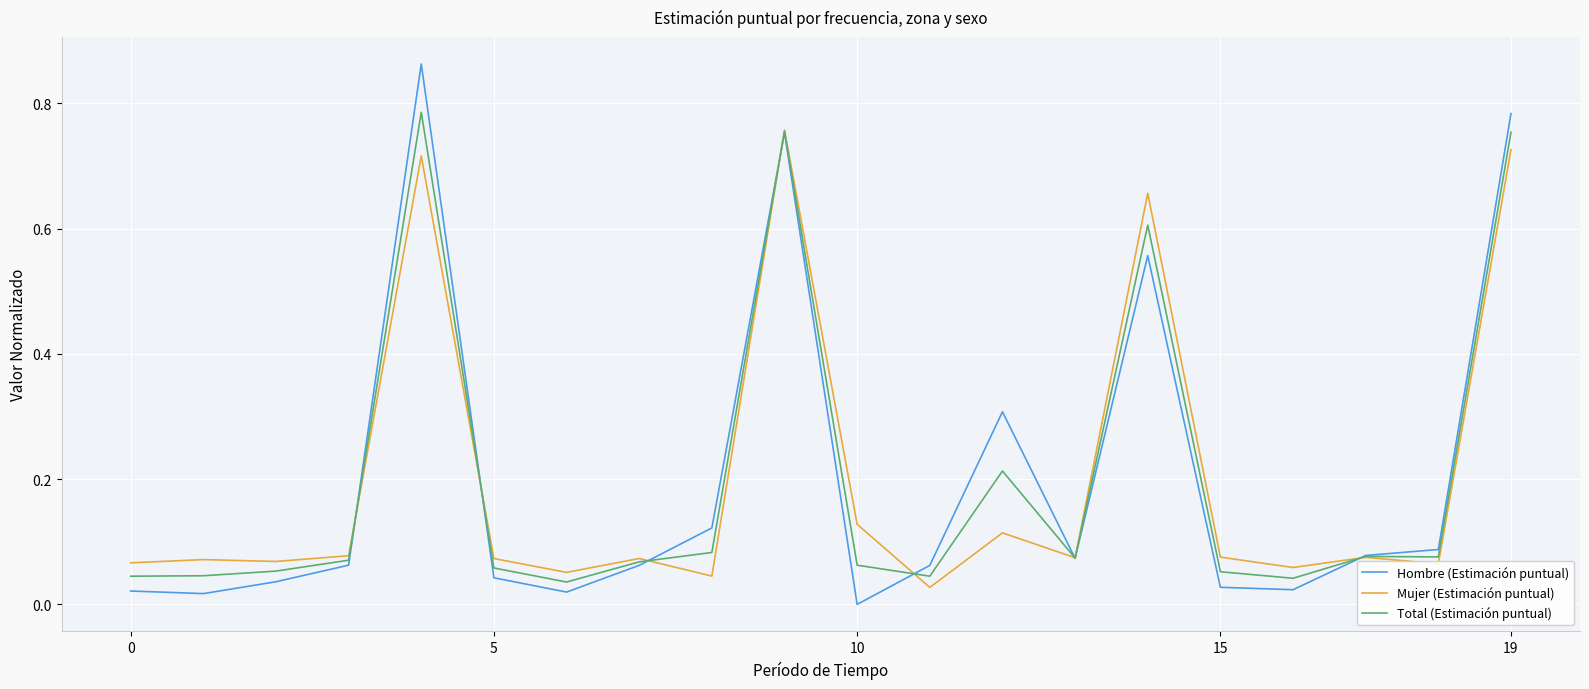

Which series ends up on top after the final intersection of Hombre (Estimación puntual) and Total (Estimación puntual)?

Hombre (Estimación puntual)